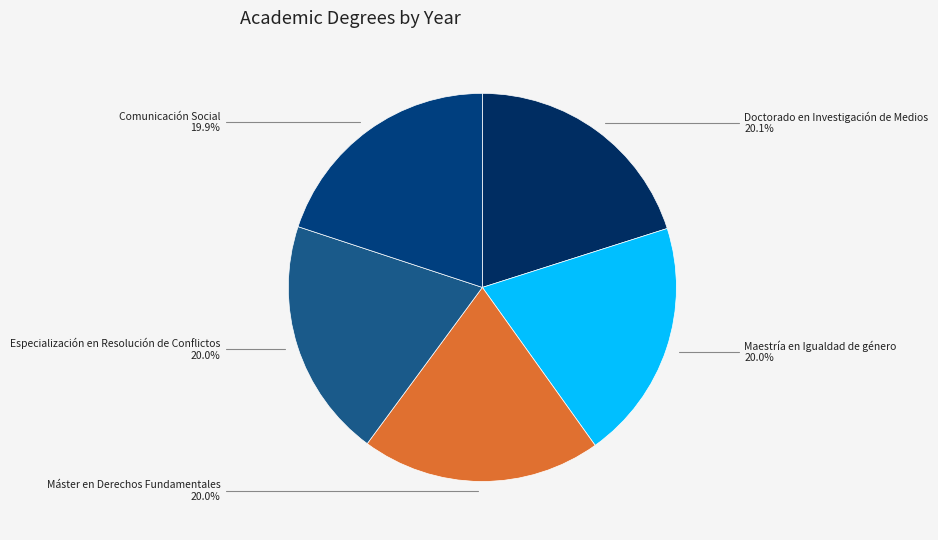

How many segments does this pie chart have?

5